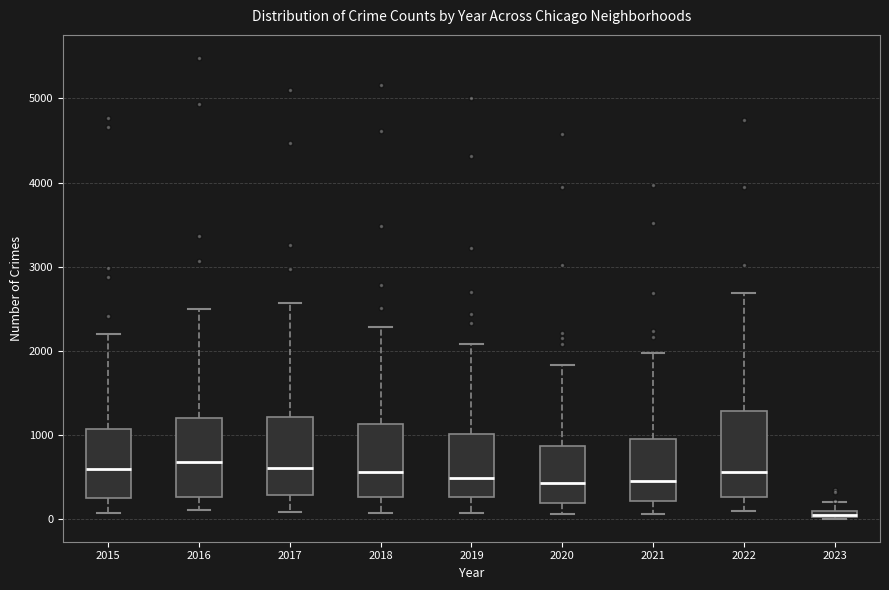

Where is the lower edge of the box at x = 2016 on the y-axis? The values are not printed on the chart, so give them approximately, as read against the axis.

300